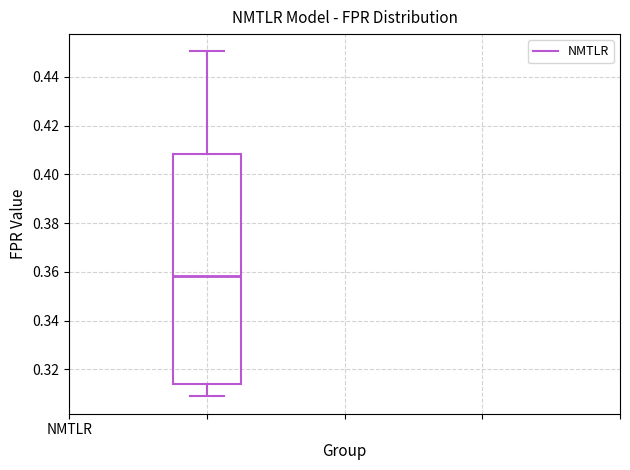

Read this box plot against the y-axis: the position of the median line, the range covered by the box, and the ends of both whiskers. The values are not printed on the chart, so give them approximately, as read against the axis.

median 0.358, box 0.314 to 0.408, whiskers 0.308 to 0.450